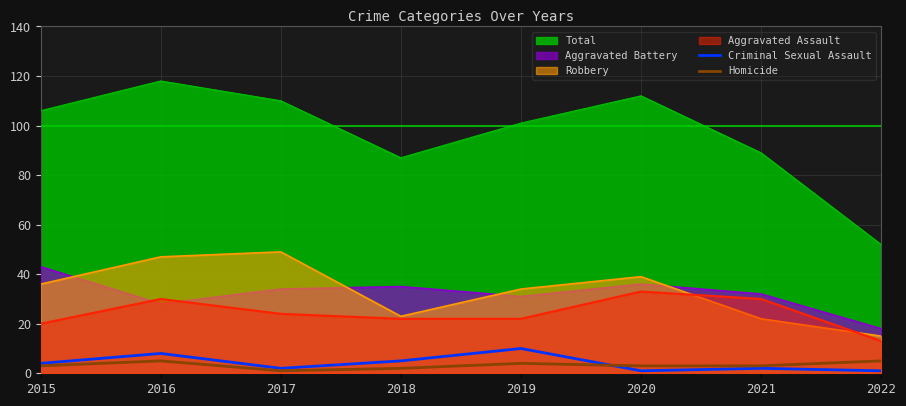

The value of Total at 2015 is 159. True or false?

False